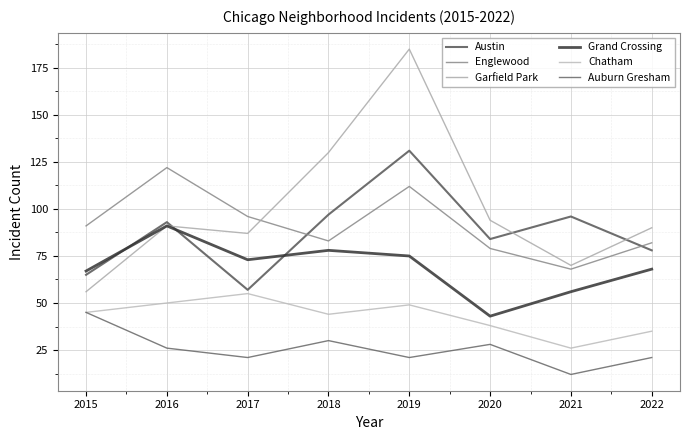

Is this an area chart (filled region under the line)?

No